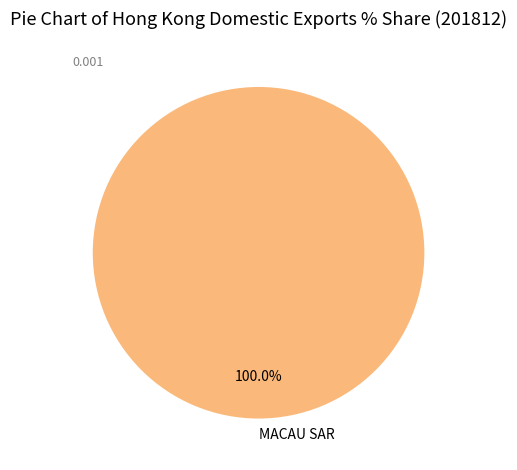

Count the number of slices in the pie.

1